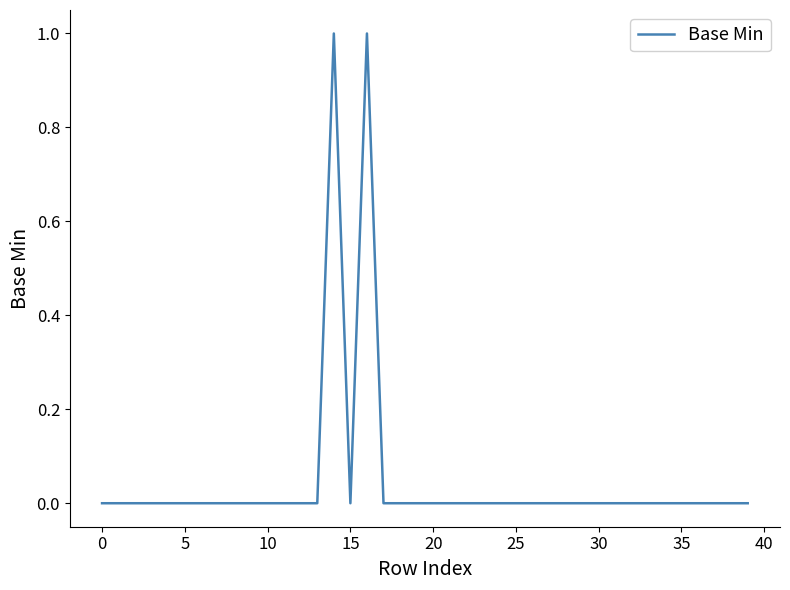

What is the sum of all values?

2